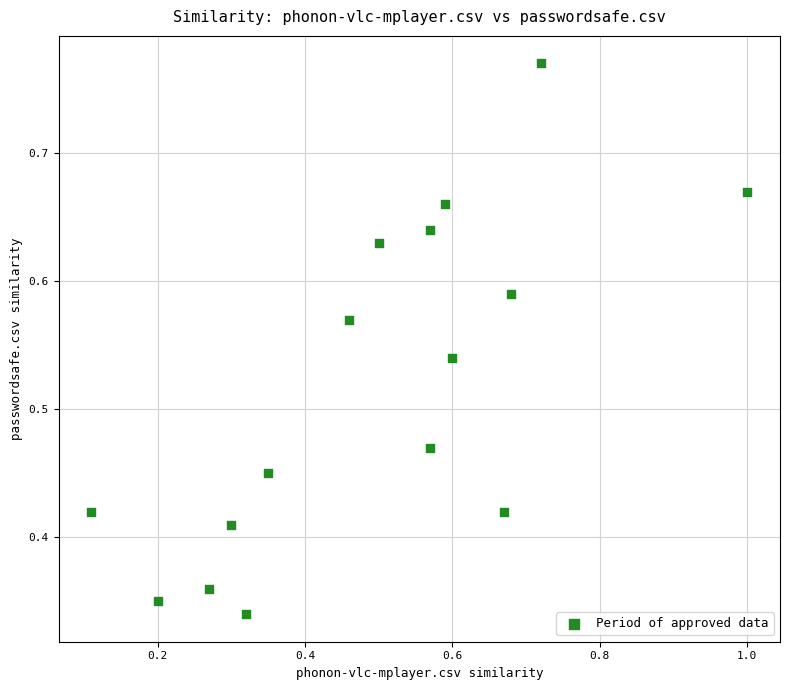

What is the range of X values (max minus min)?

0.9